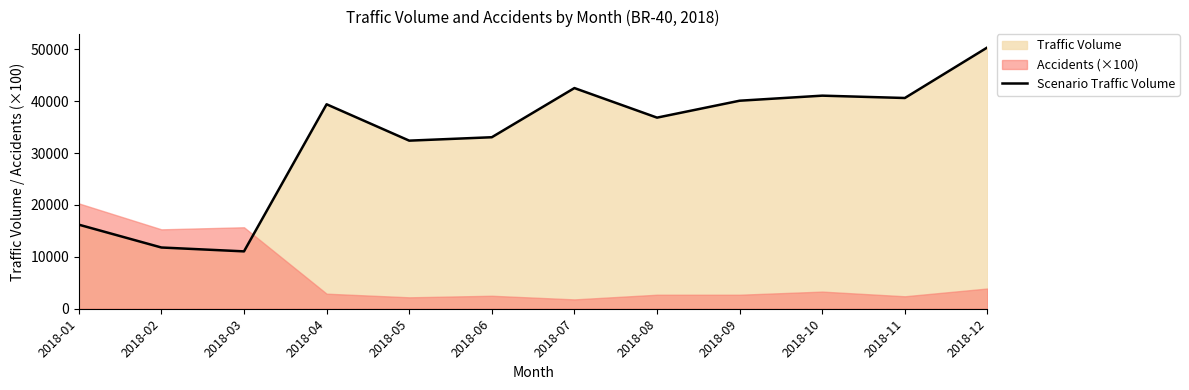

List the labels in order of value, largest first.

2018-12, 2018-07, 2018-10, 2018-11, 2018-09, 2018-04, 2018-08, 2018-06, 2018-05, 2018-01, 2018-02, 2018-03